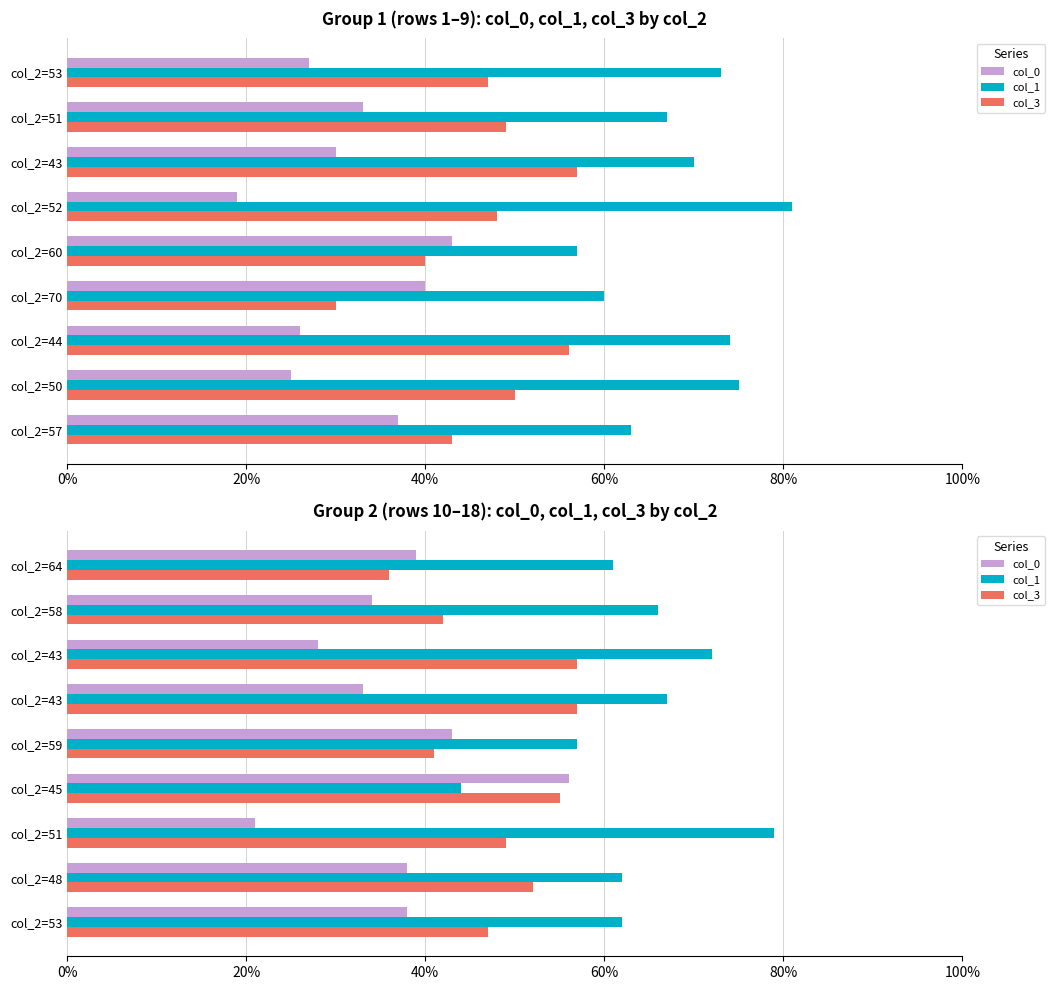

How many groups of bars are there?

9